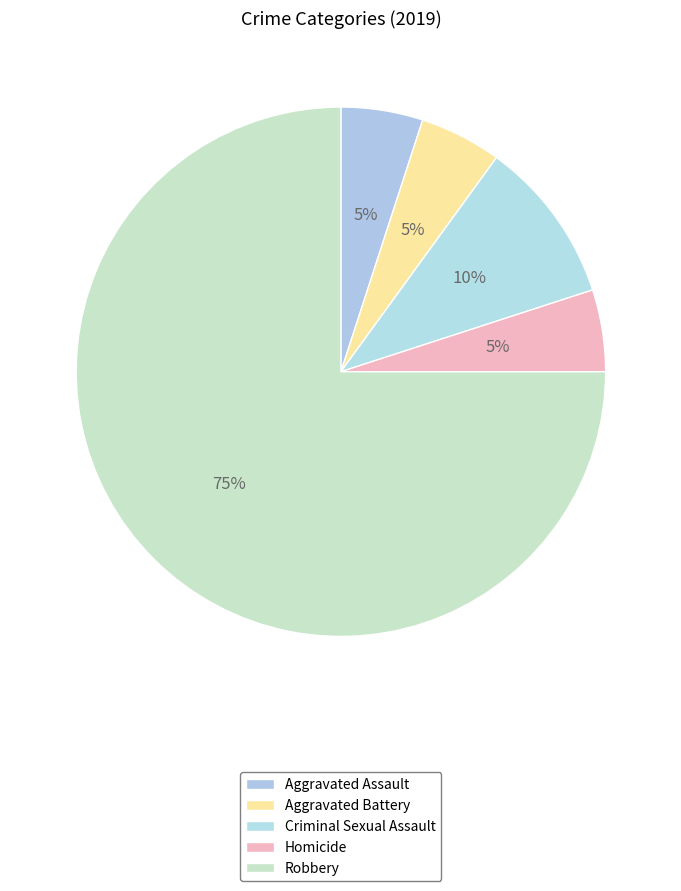

How many slices are in this pie chart?

5